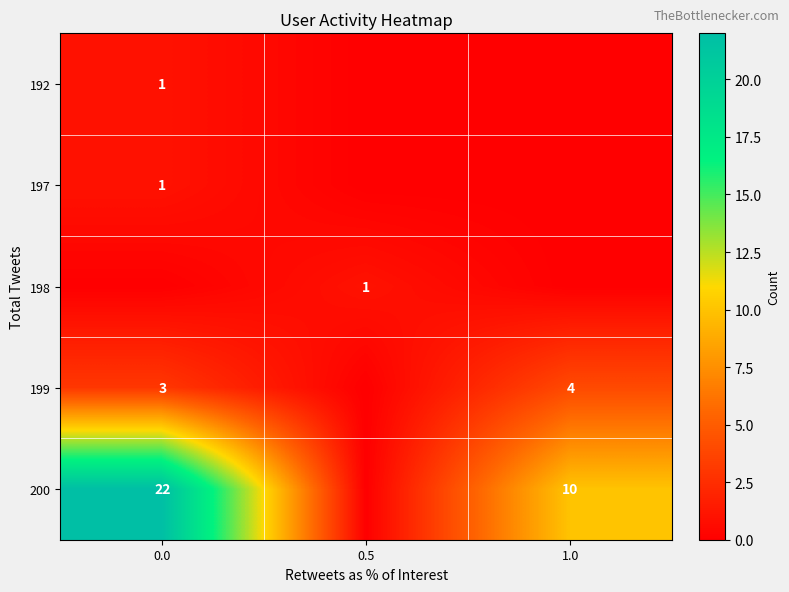

How many categories are shown in the chart?

3